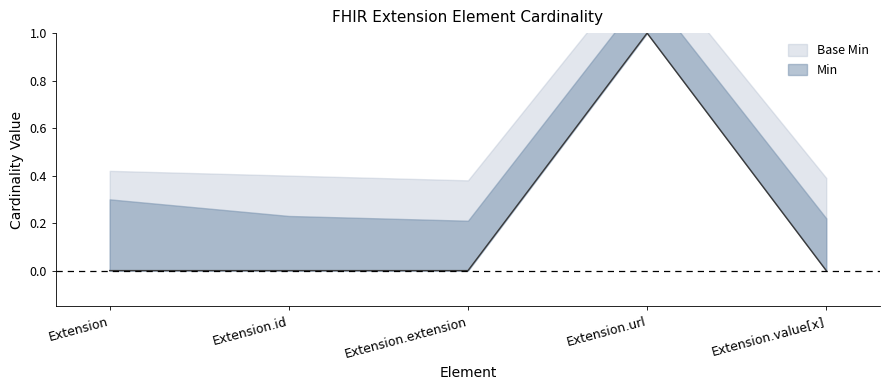

True or false: the data has more than 1 interior local peaks.

False